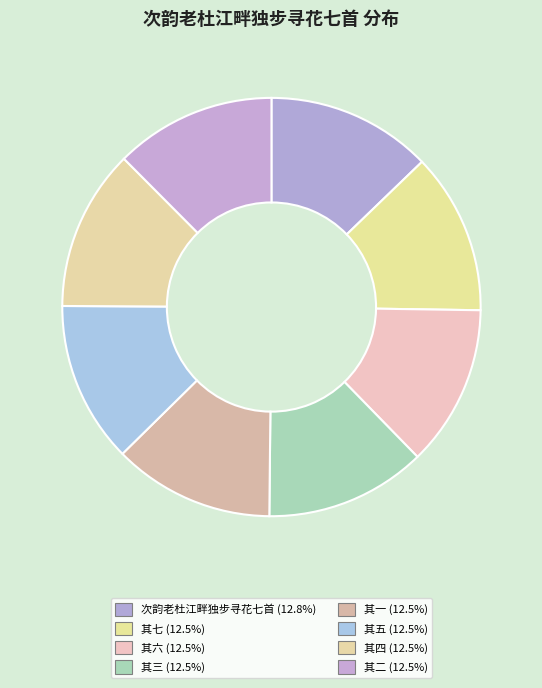

How many slices are in this pie chart?

8